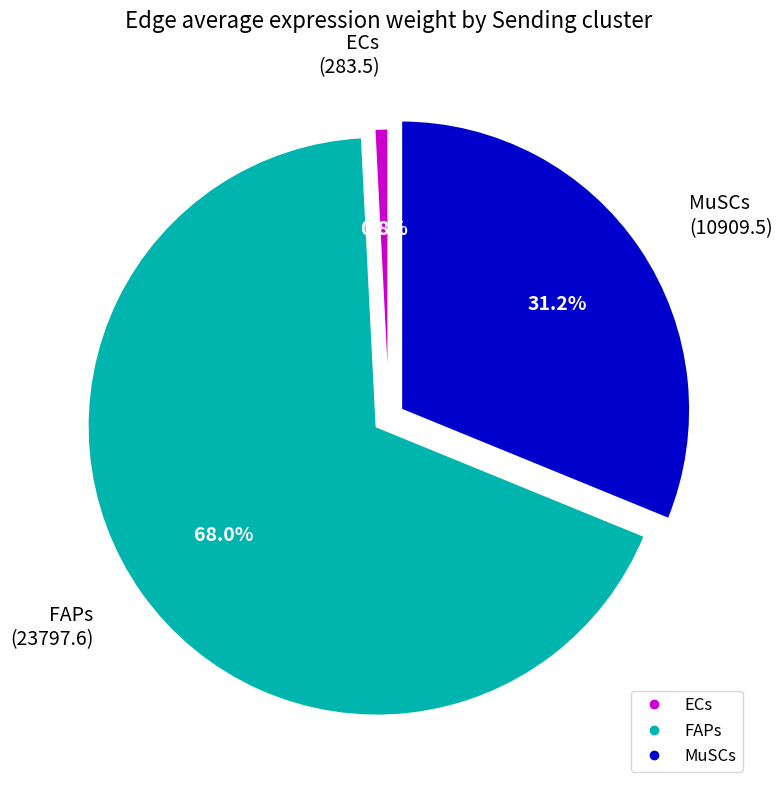

Is ECs the majority of the pie?

No